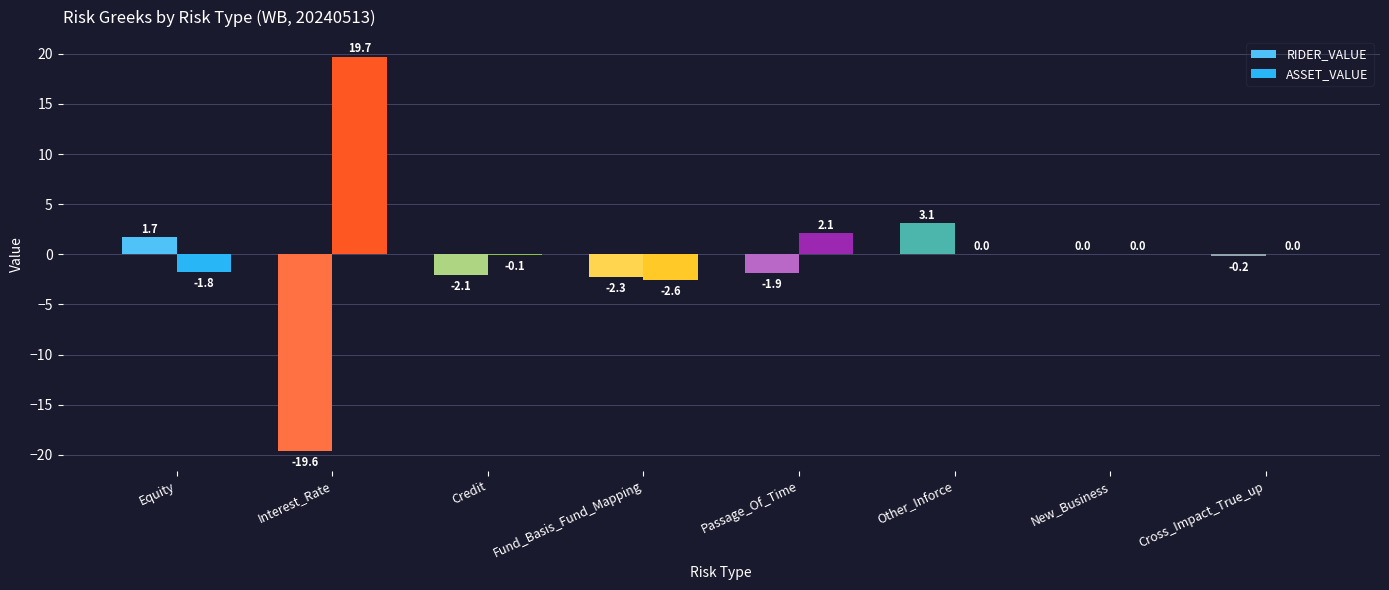

The value of ASSET_VALUE at Other_Inforce is 12.7. True or false?

False